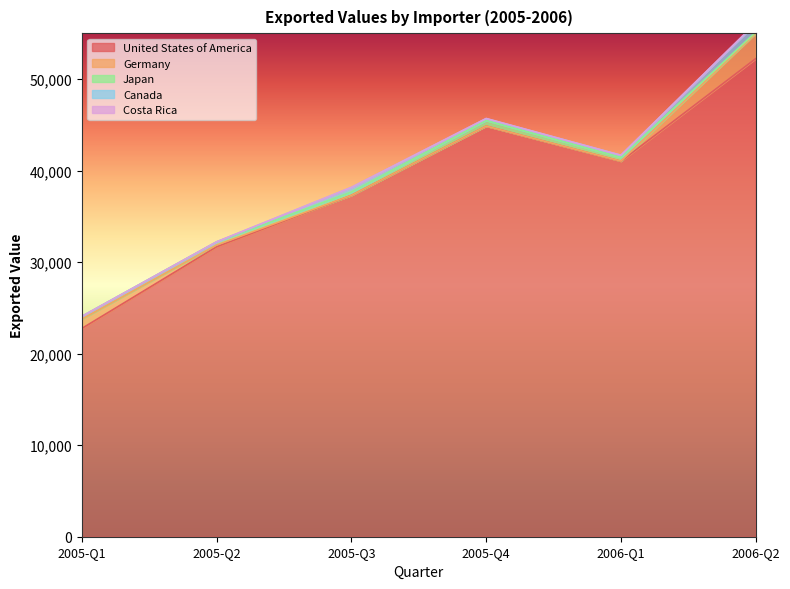

Which series has the largest total across all categories?

United States of America